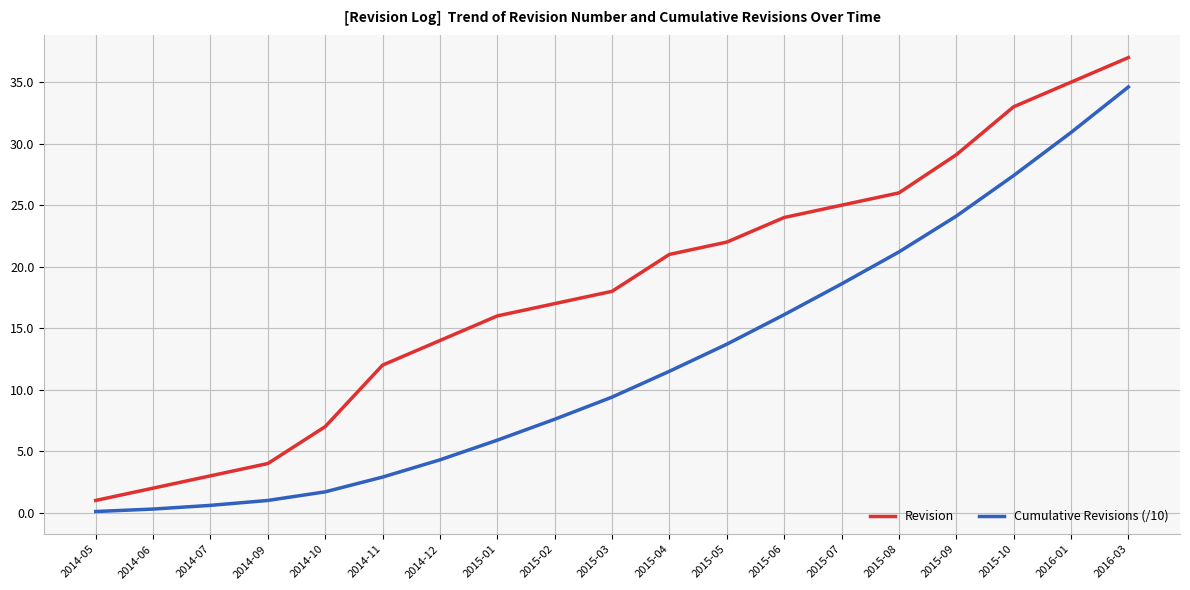

What is the difference between the maximum and second lowest values in the Cumulative Revisions (/10) series?

34.3